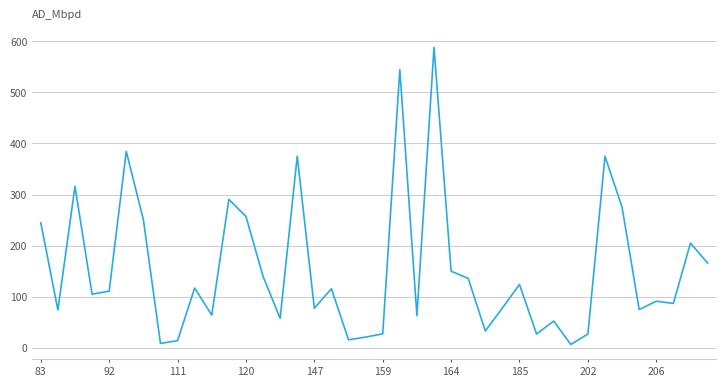

What is the difference between the maximum and minimum values?

581.5